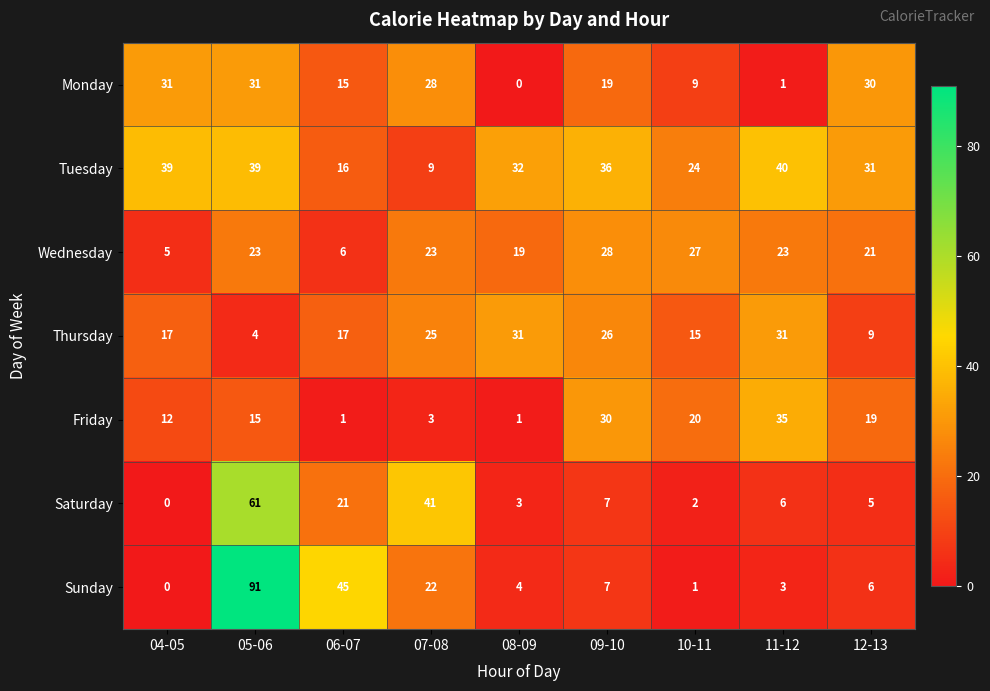

Rank the series at 10-11 from lowest to highest value.

Sunday, Saturday, Monday, Thursday, Friday, Tuesday, Wednesday